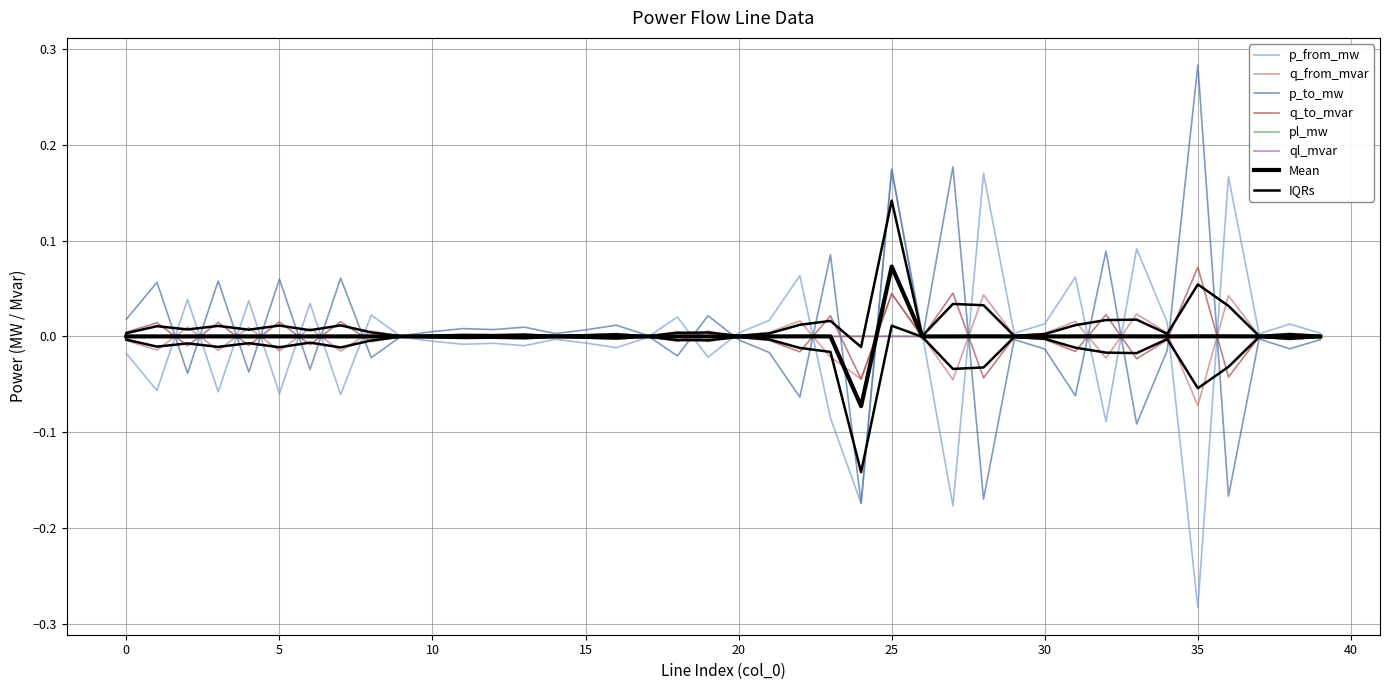

True or false: q_from_mvar and pl_mw intersect in this chart.

True